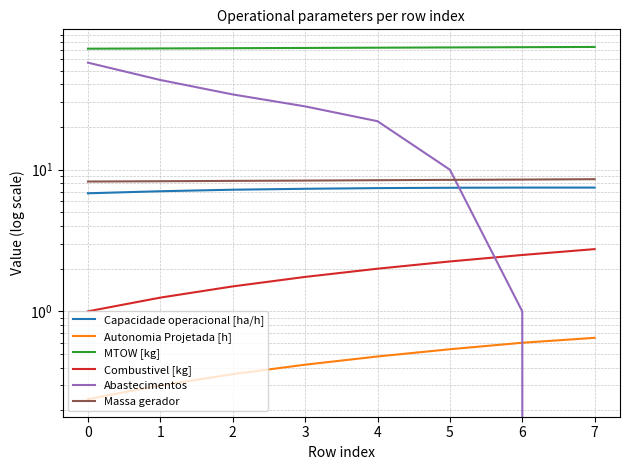

True or false: Abastecimentos and Capacidade operacional [ha/h] intersect in this chart.

True